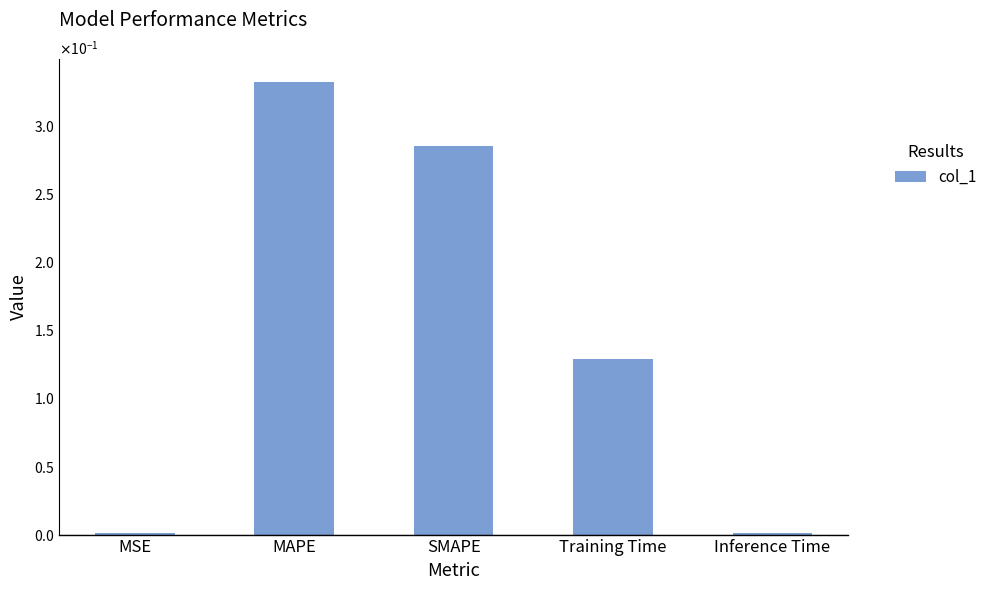

Are the bars horizontal?

No